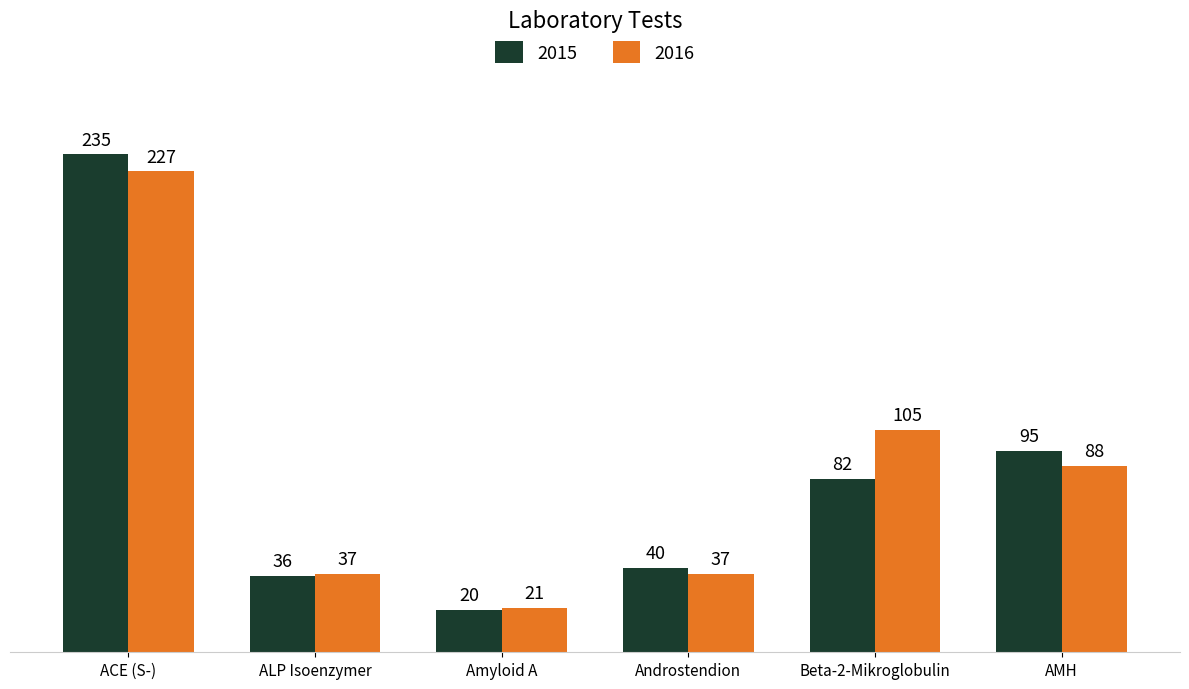

What is the difference between the maximum and minimum values in the 2016 series?

206